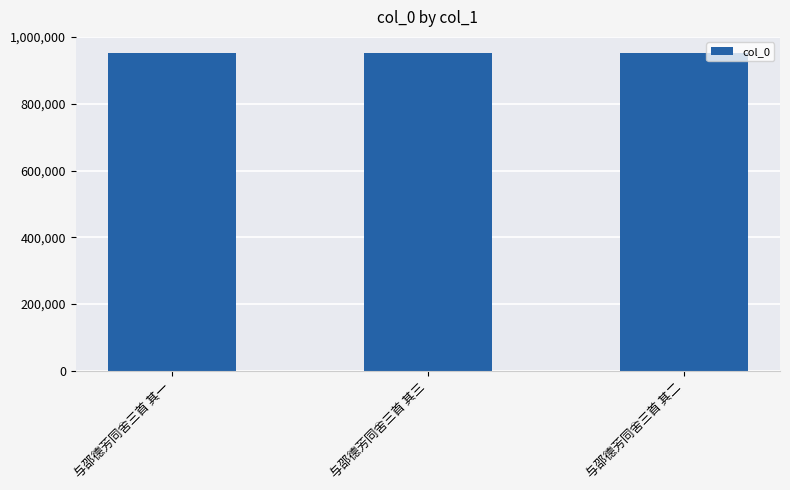

What is the approximate value at 与邵德芳同舍三首 其二?

953042